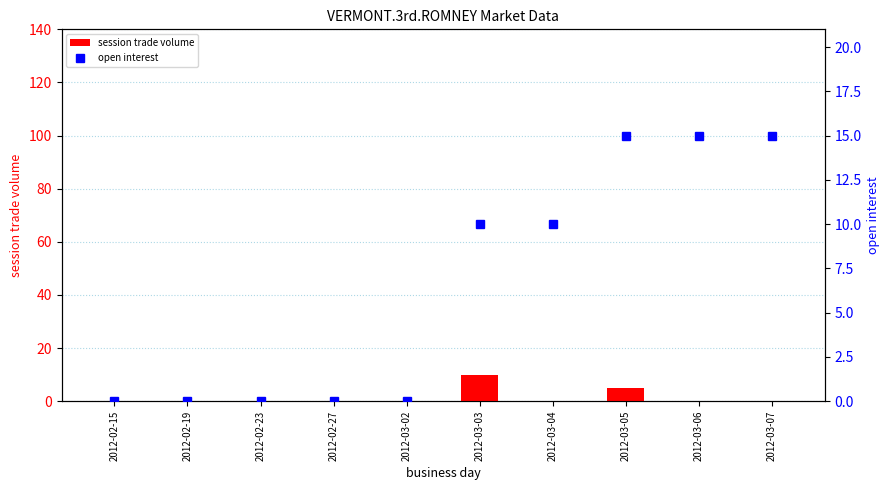

Rank the series by their average value, from lowest to highest.

session trade volume, open interest